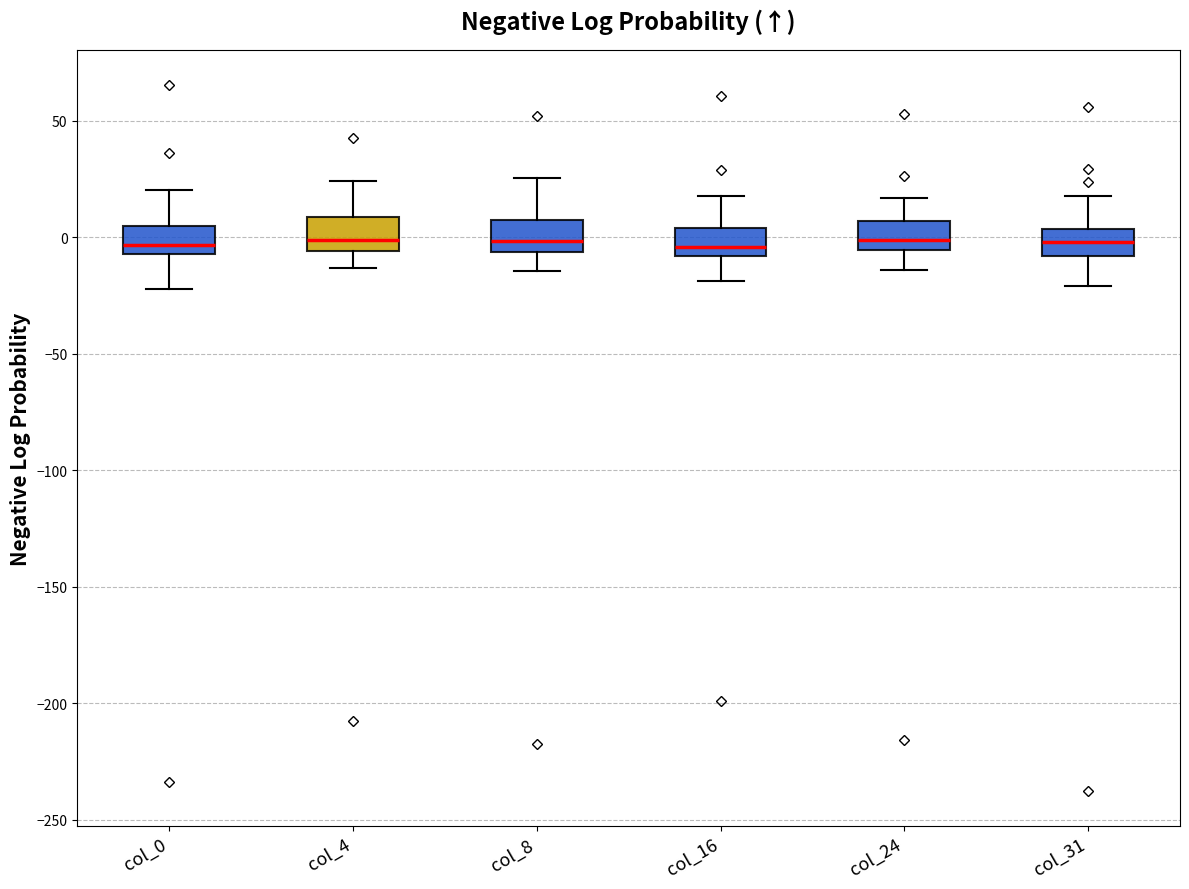

Where does the upper whisker of the box for col_16 end on the y-axis? The values are not printed on the chart, so give them approximately, as read against the axis.

20